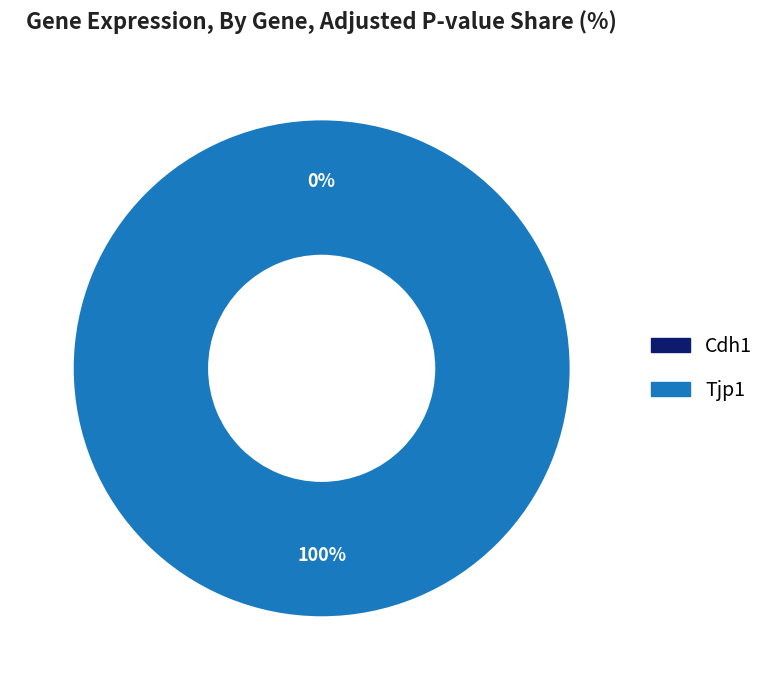

Between Tjp1 and Cdh1, which is larger?

Tjp1